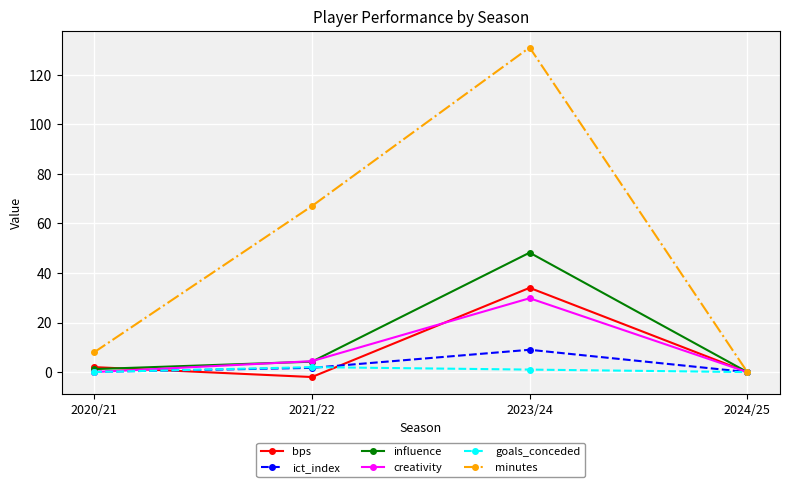

What is the average value of the minutes series?

51.5